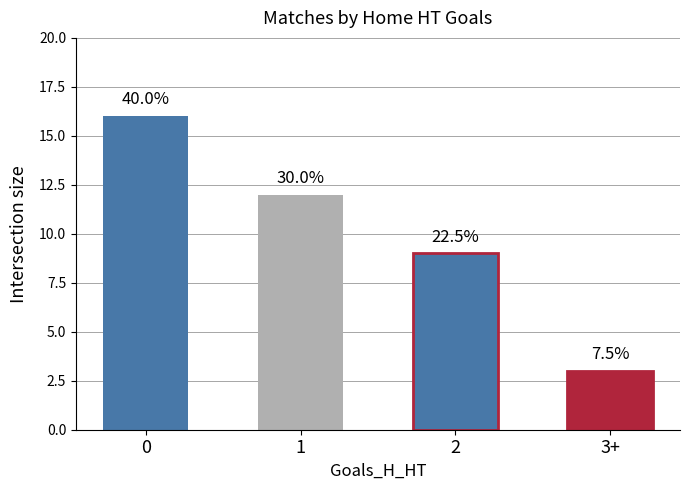

The chart shows a value of 5 at 3+. True or false?

False